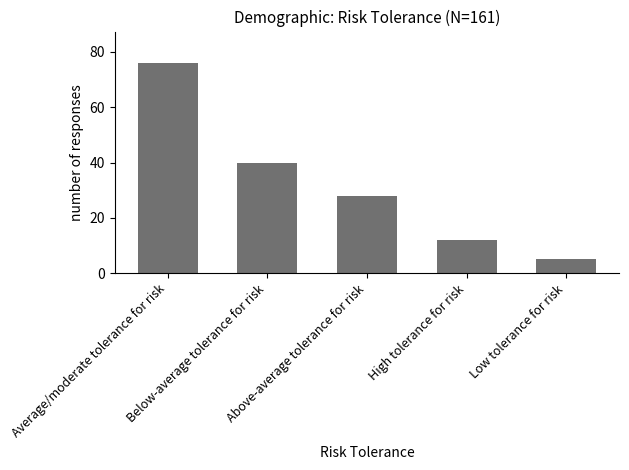

Between Above-average tolerance for risk and High tolerance for risk, which is larger?

Above-average tolerance for risk